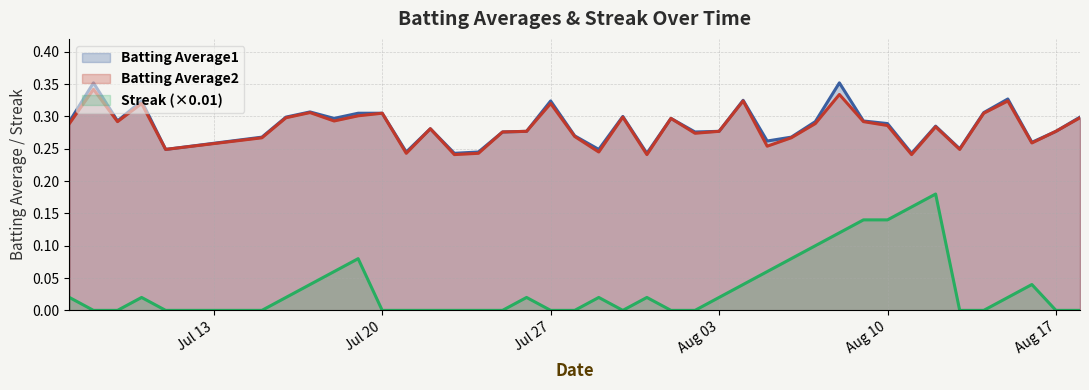

At 2010-08-02, list the series in order from smallest to largest.

Streak, Batting Average2, Batting Average1